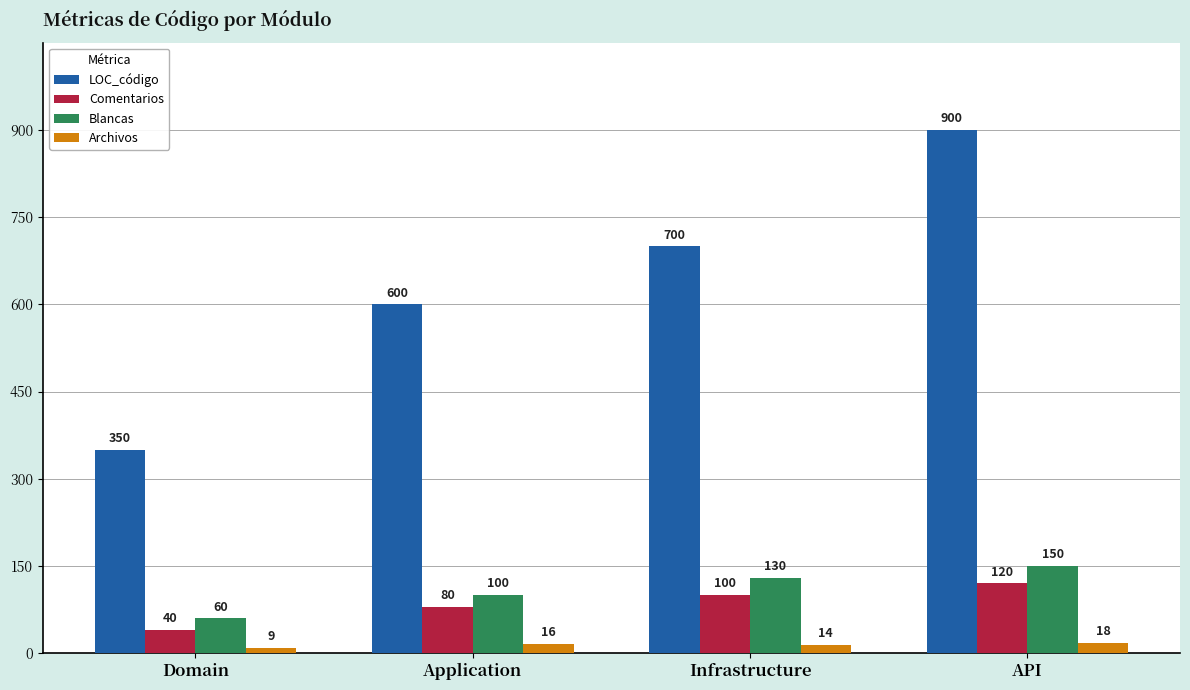

Which category has the highest value across all series?

API